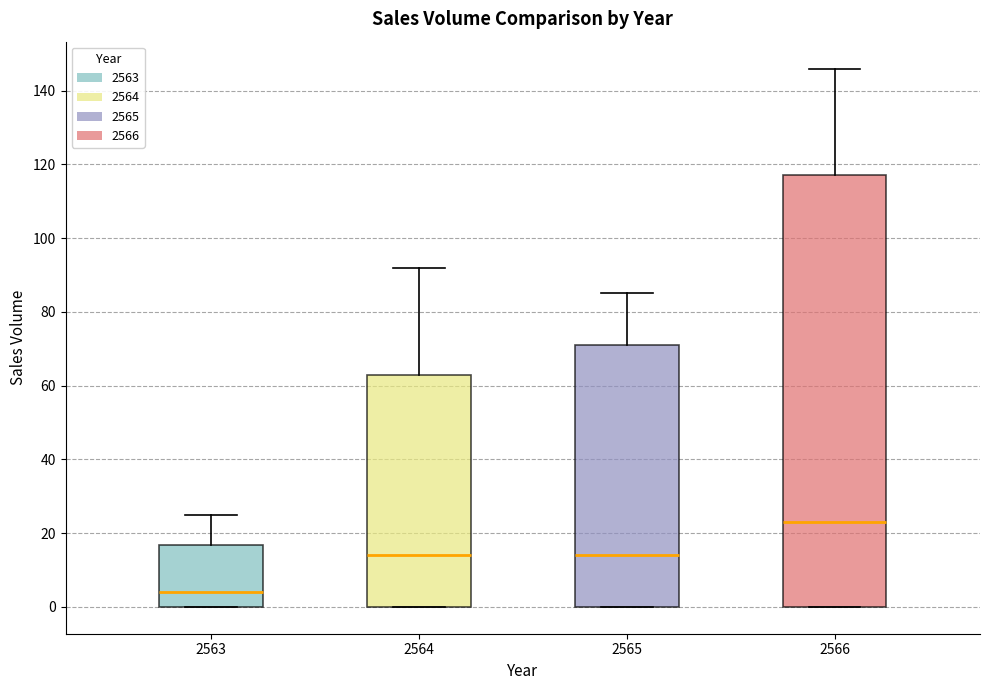

Which box has the lowest median line?

2563